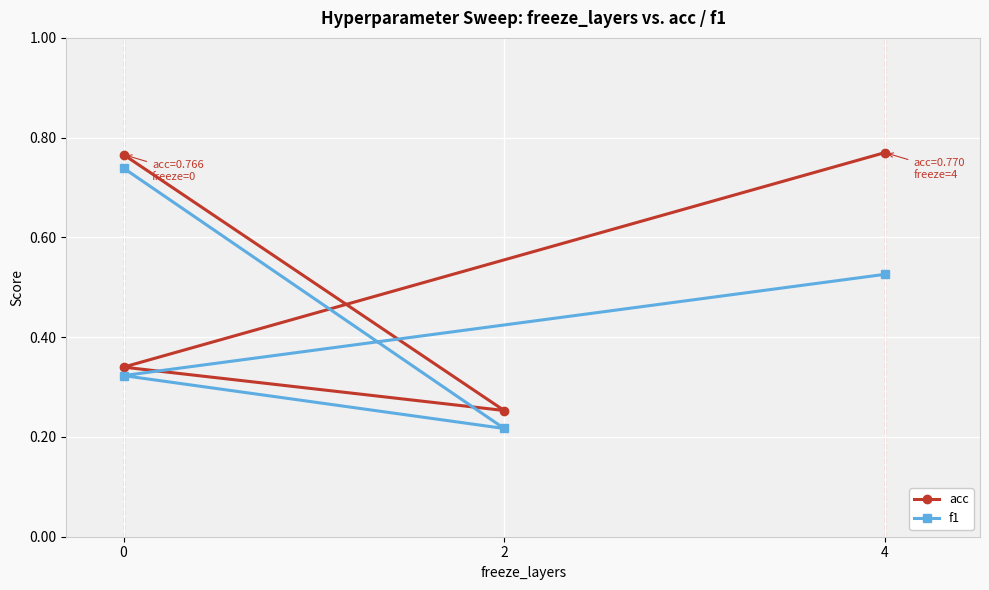

What is the label of the 3rd point from the left?

4